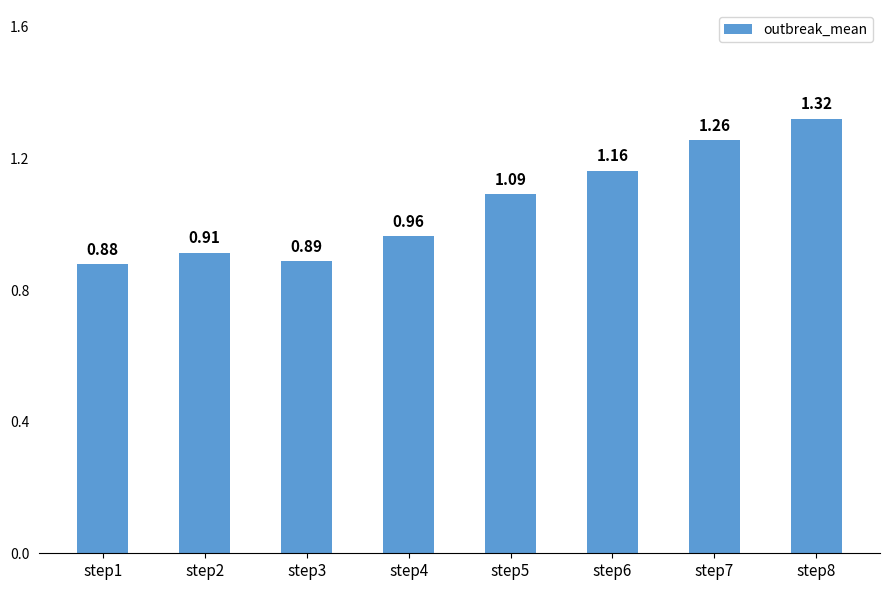

Count the number of values greater than 1.

4